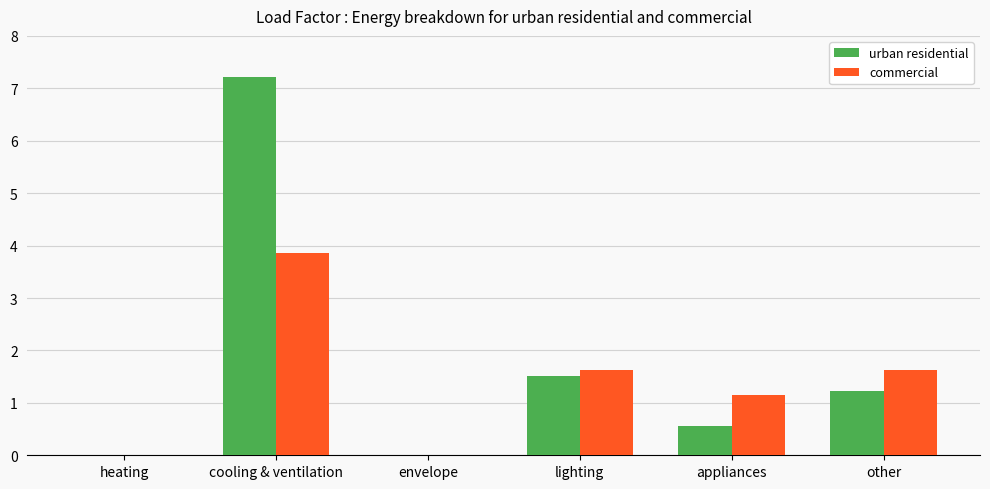

How many data points does each series have?

6